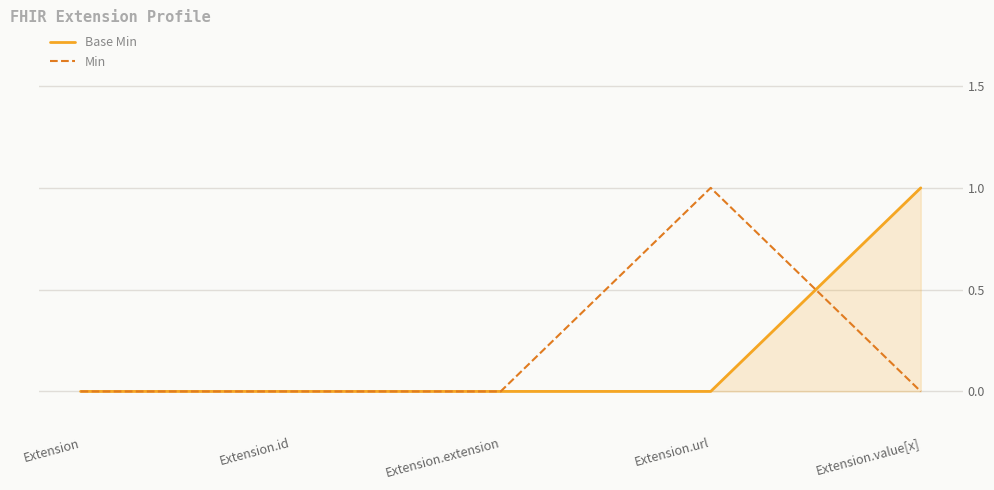

True or false: Base Min has a value of 0 at Extension.id.

True